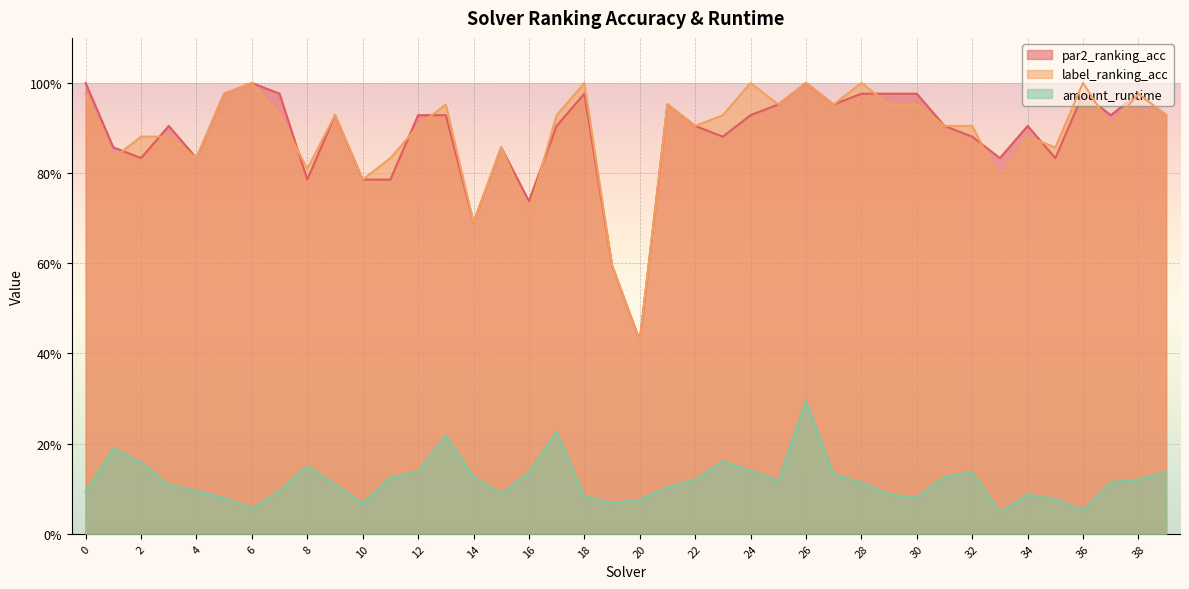

What is the value of the label_ranking_acc point at the 23rd from the left?

0.9